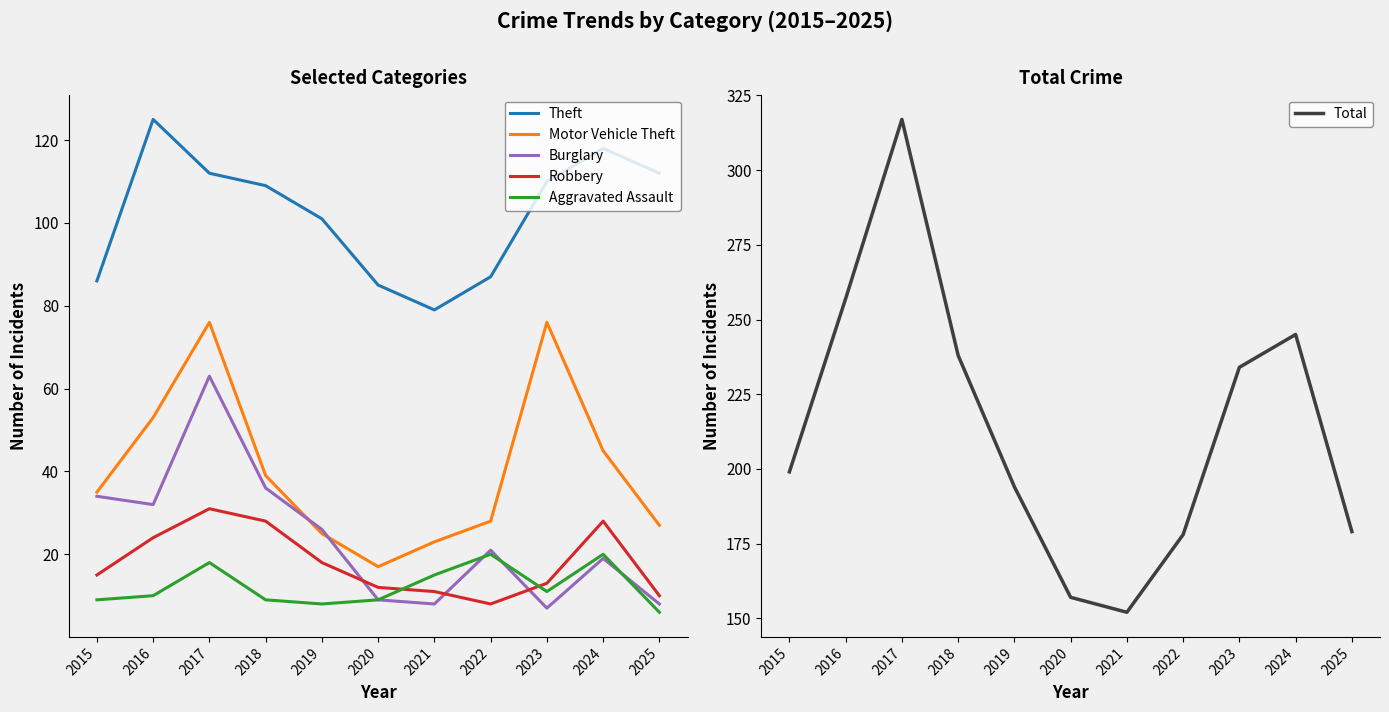

How many times do Robbery and Burglary cross each other?

3